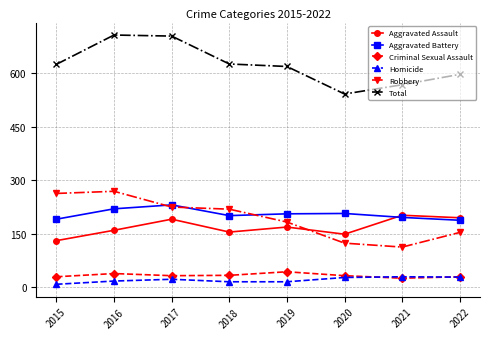

Is it true that Robbery equals 219 at 2018?

True